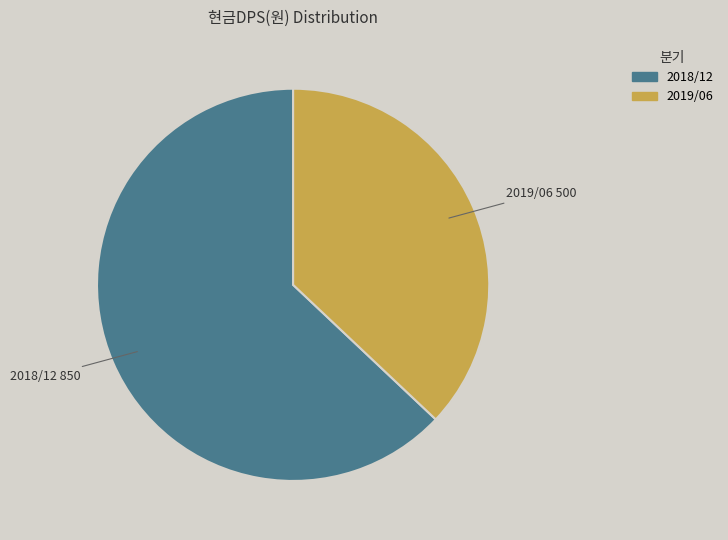

Does any single category account for the majority?

Yes